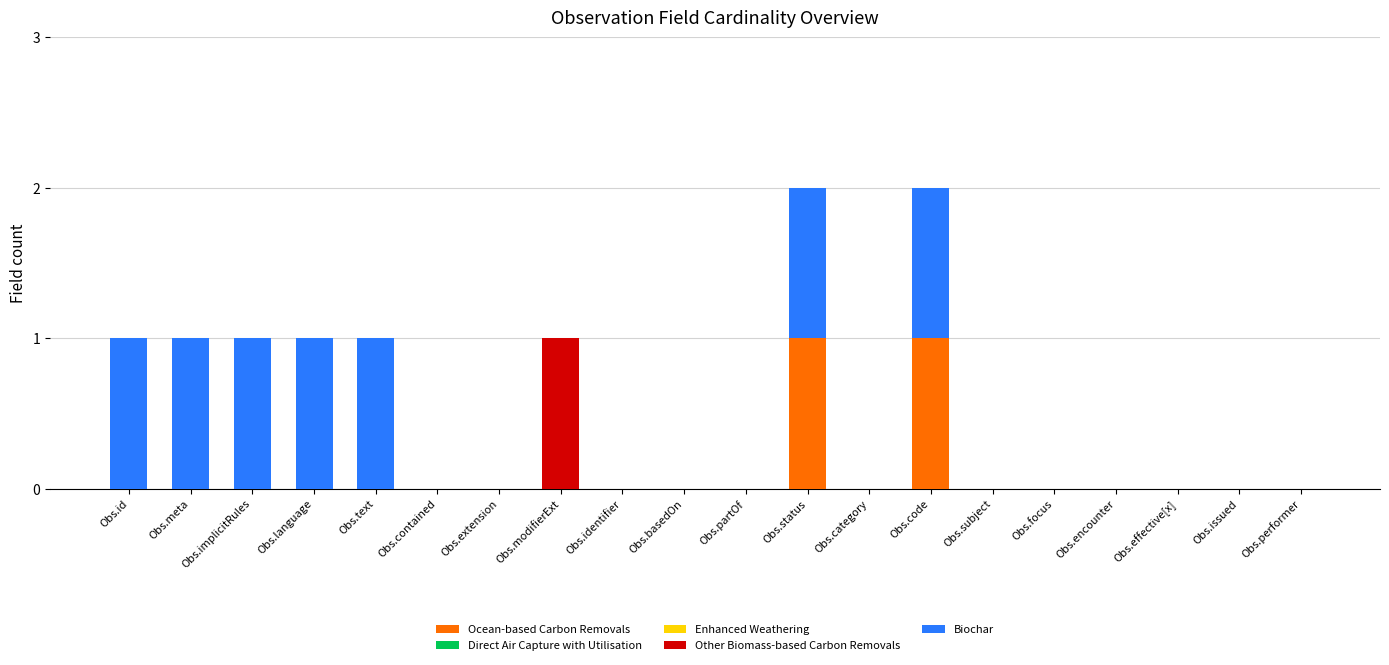

Is it true that Ocean-based Carbon Removals equals 0 at Obs.partOf?

True